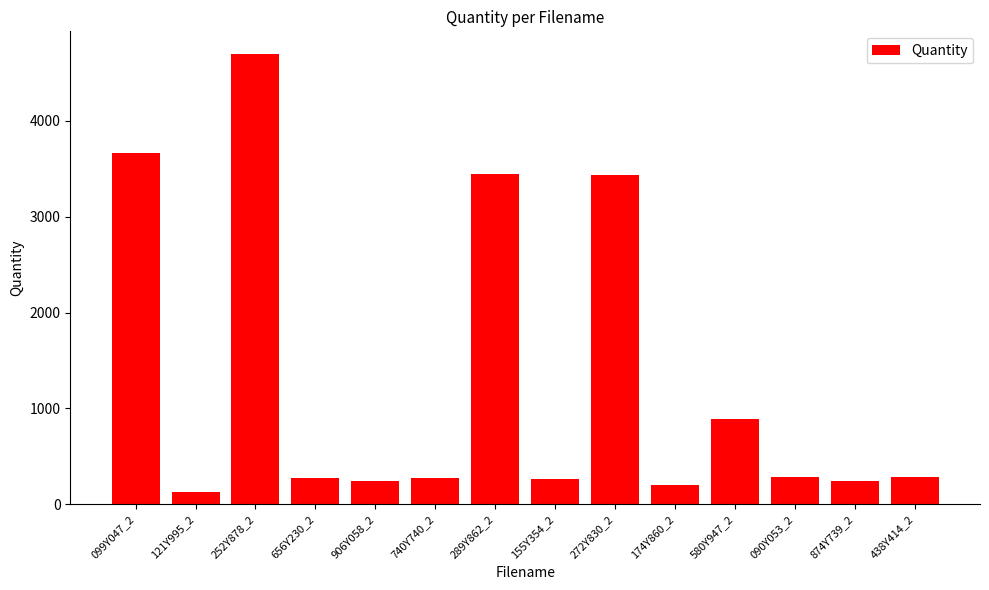

What is the sum of all values?

18344